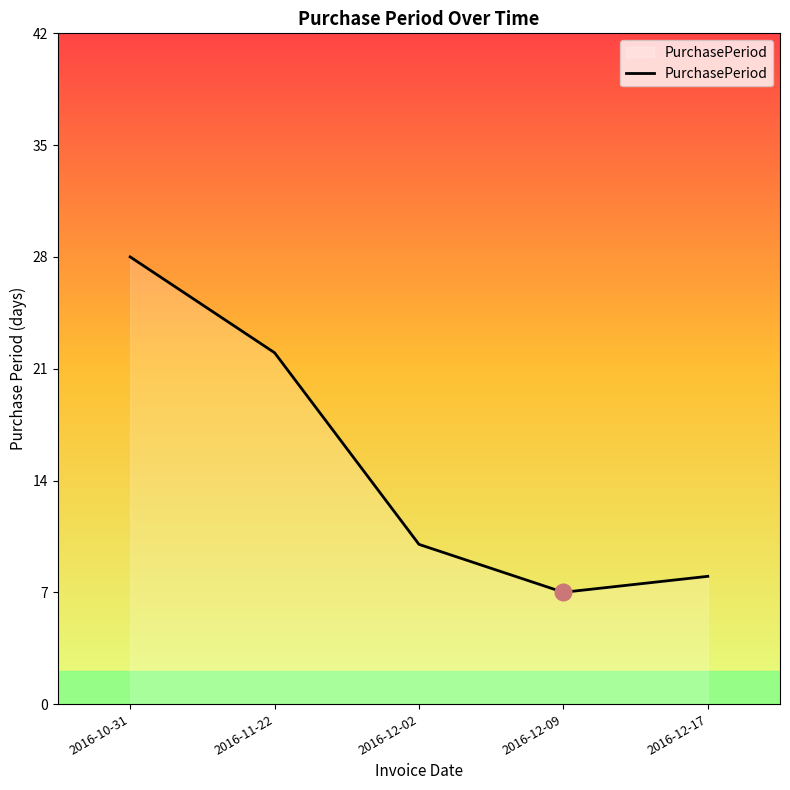

What position from the left is 2016-12-17?

5